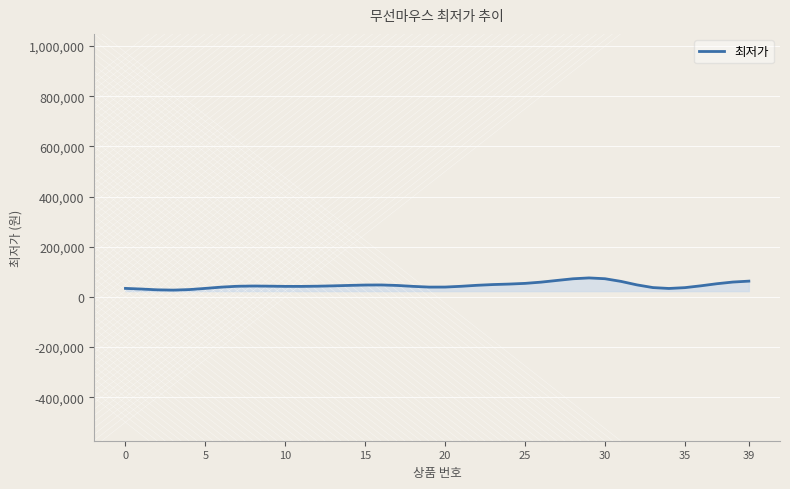

Count the number of data series in this chart.

1